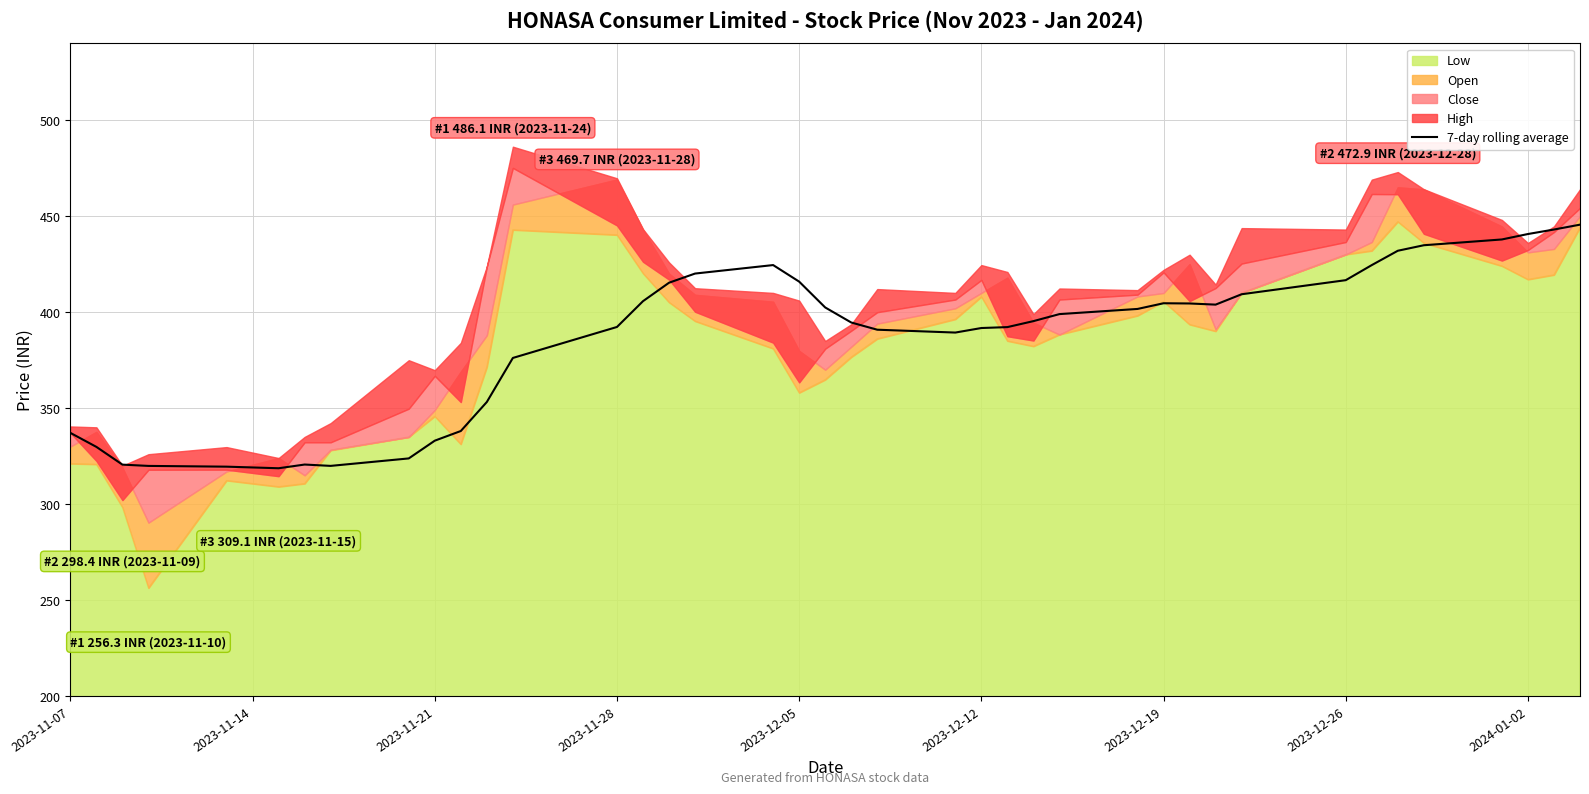

Reading left to right, extract all data points from this chart.

337.1	329.8	320.6	319.9	319.5	318.7	320.6	319.9	323.8	333.0	338.1	353.2	376.1	392.3	405.7	415.3	420.1	424.5	415.9	402.4	394.6	390.8	389.3	391.7	392.2	395.3	399.0	401.7	404.6	404.5	403.9	409.3	416.6	424.5	432.0	434.8	437.8	440.7	443.0	445.6